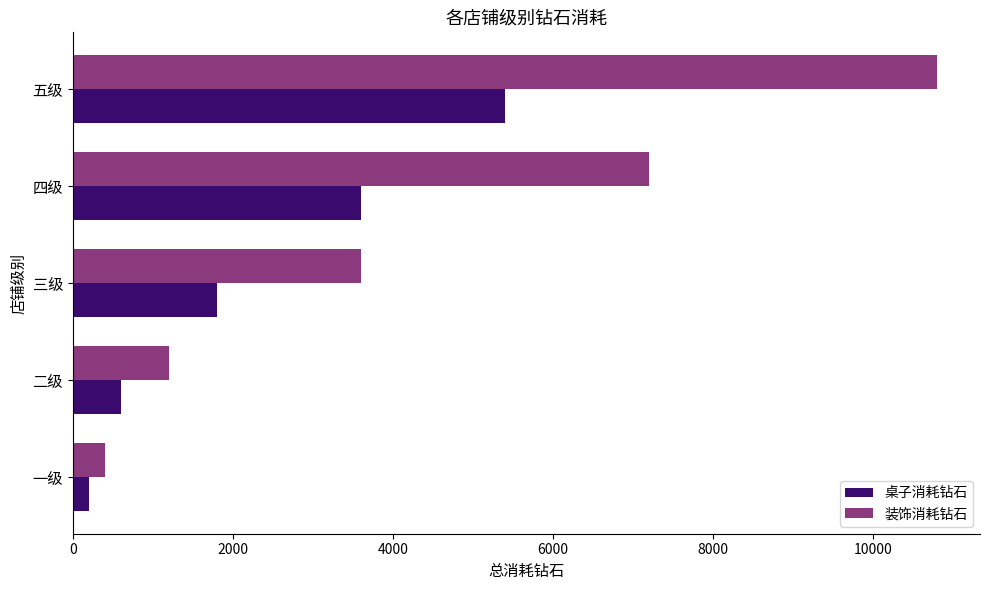

Which series has the largest range (max minus min)?

装饰消耗钻石